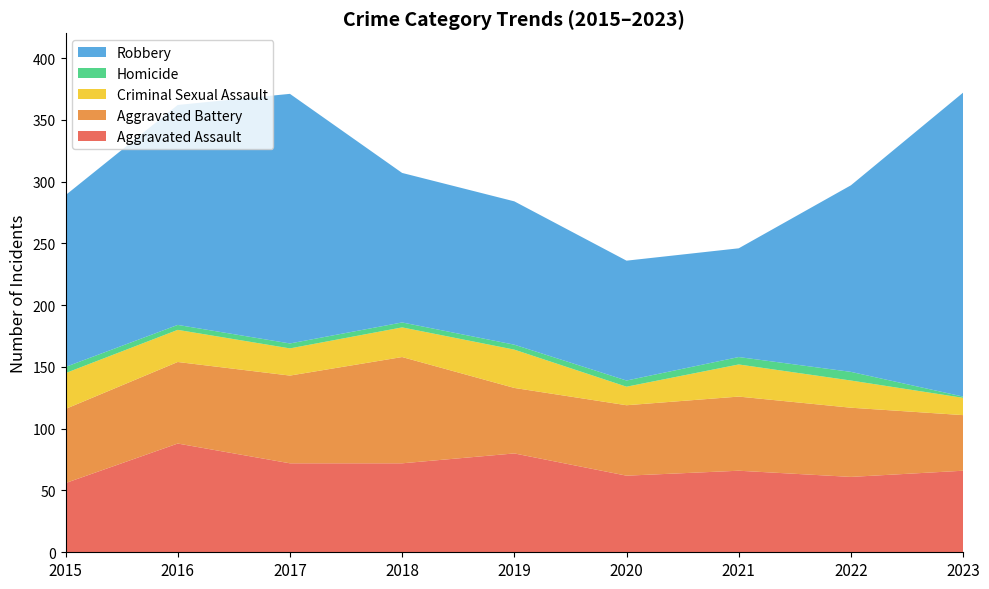

Reading left to right, list all the values displayed in this chart.

Aggravated Assault: 56	88	72	72	80	62	66	61	66
Aggravated Battery: 60	66	71	86	53	57	60	56	45
Criminal Sexual Assault: 29	26	22	24	31	15	26	22	14
Homicide: 5	4	4	4	4	5	6	7	1
Robbery: 139	178	202	121	116	97	88	151	246